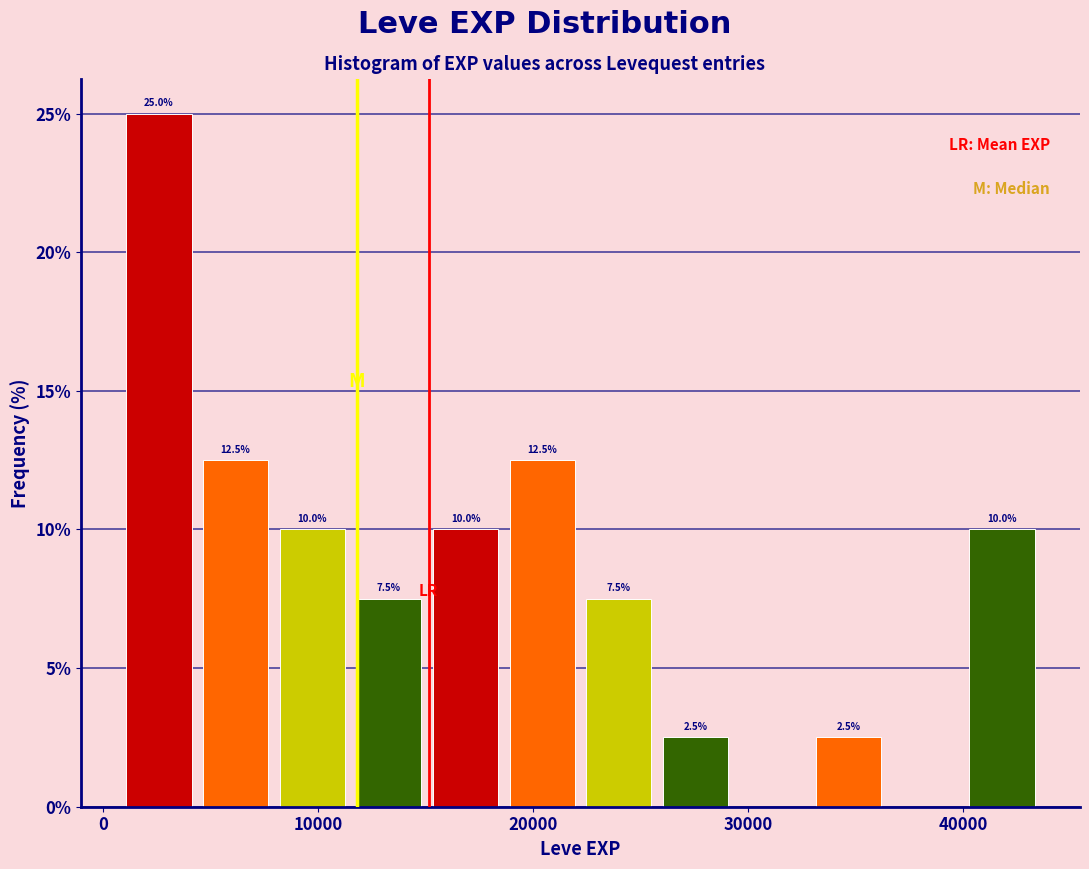

Around what value on the x-axis is the tallest bar? Give the approximate position of its centre, as read against the axis.

3000